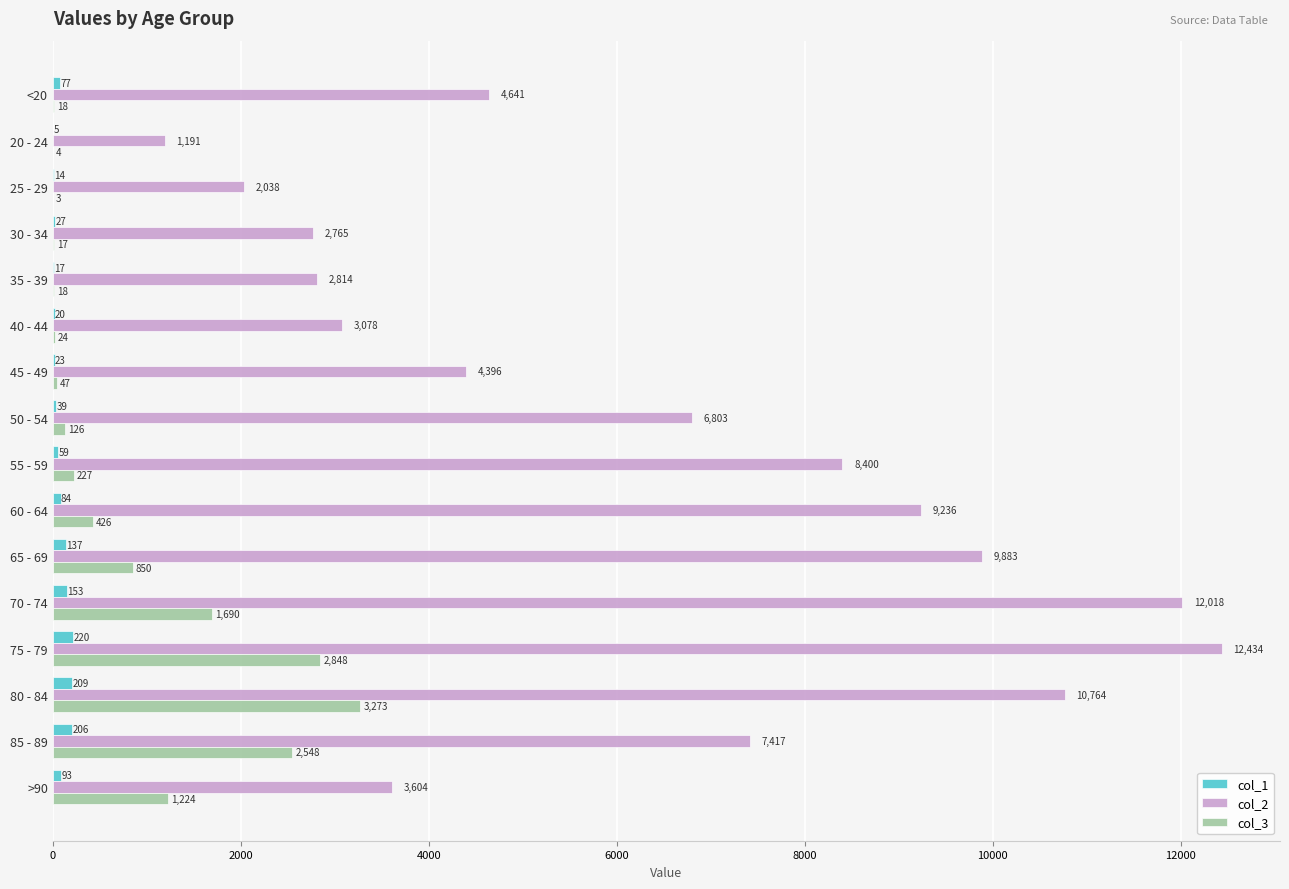

What is the total value across all series at 40 - 44?

3122